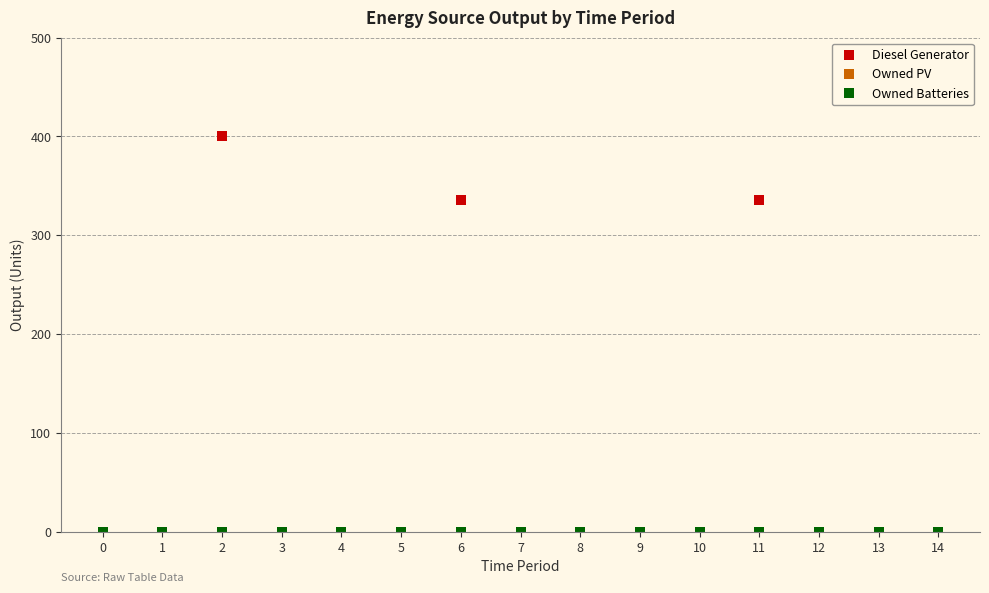

Is this an area chart (filled region under the line)?

No